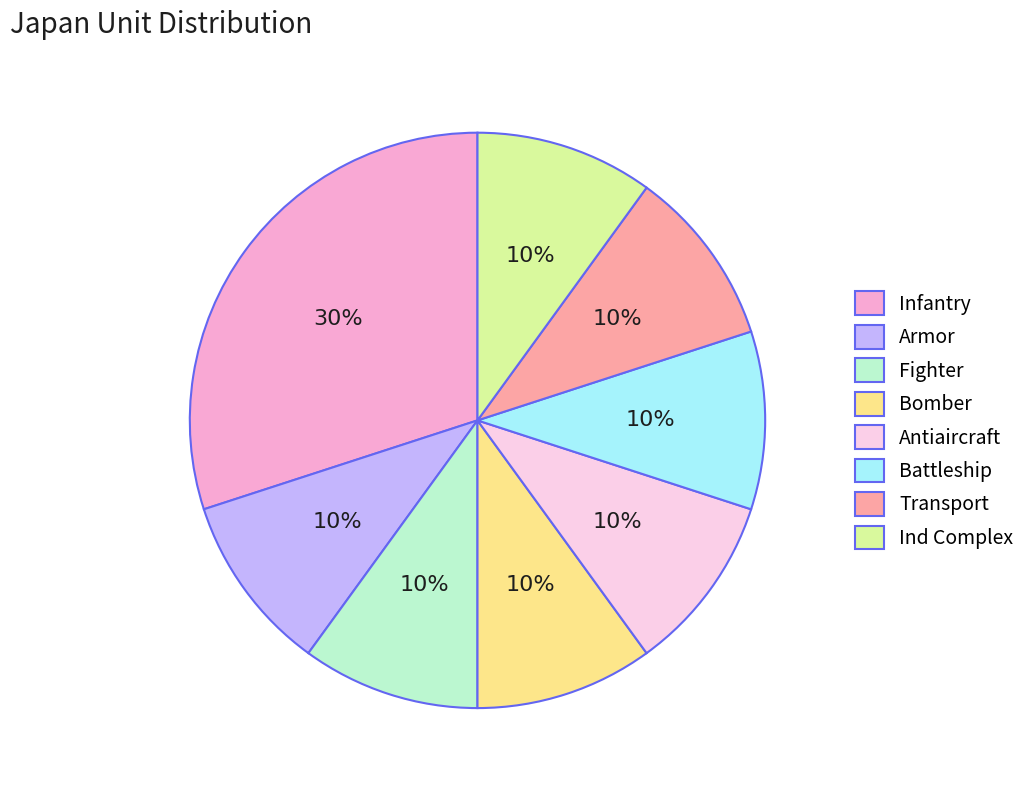

Is Armor the majority of the pie?

No